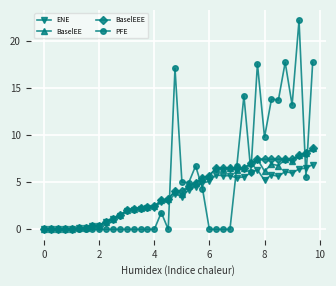

What is the highest value of the PFE series?

22.1